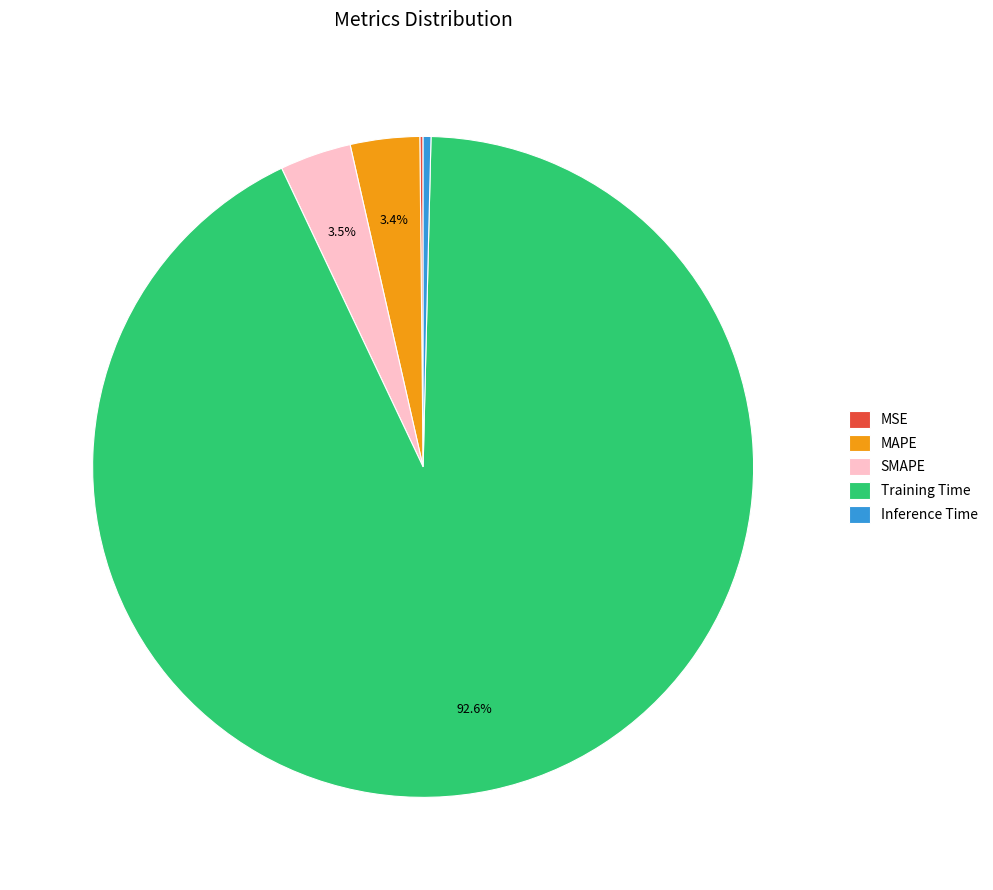

Which has a higher value, MAPE or Training Time?

Training Time